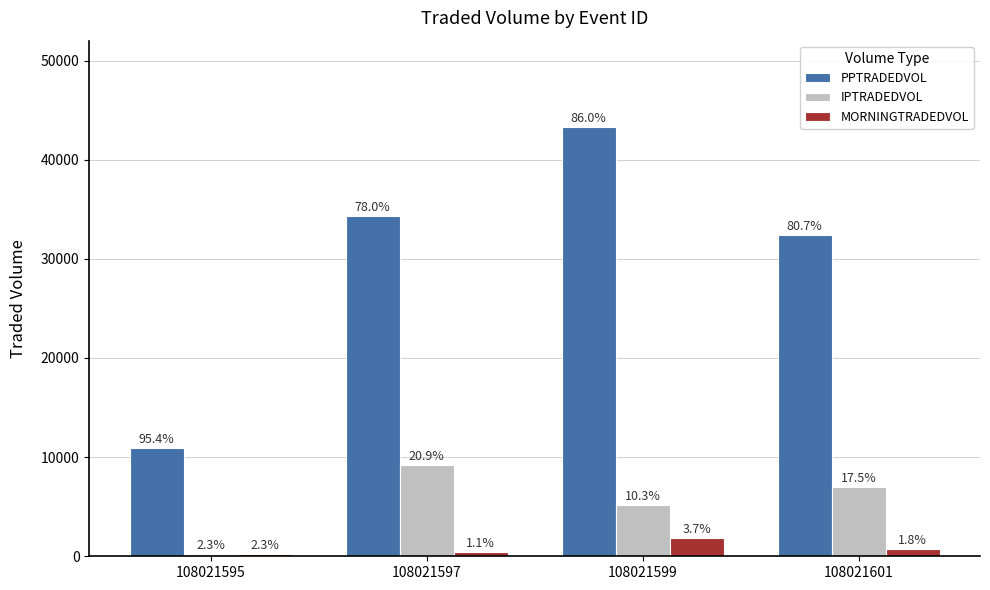

What value does the IPTRADEDVOL series have at 108021599?

5171.4